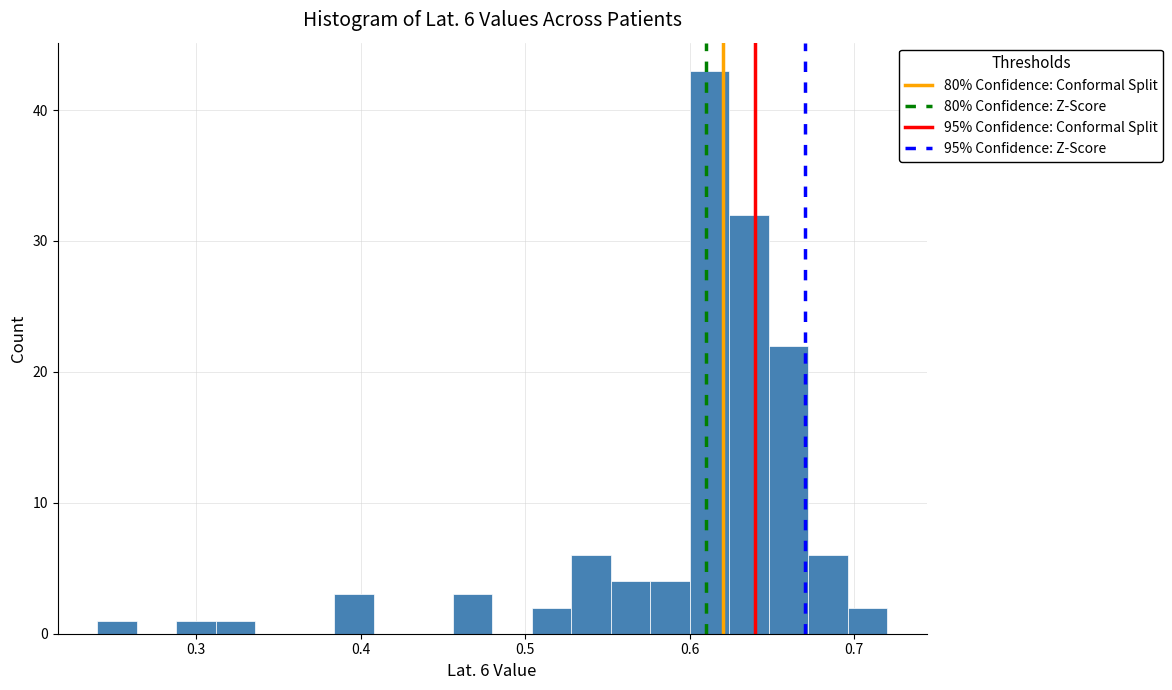

Around what value on the x-axis is the tallest bar? Give the approximate position of its centre, as read against the axis.

0.61